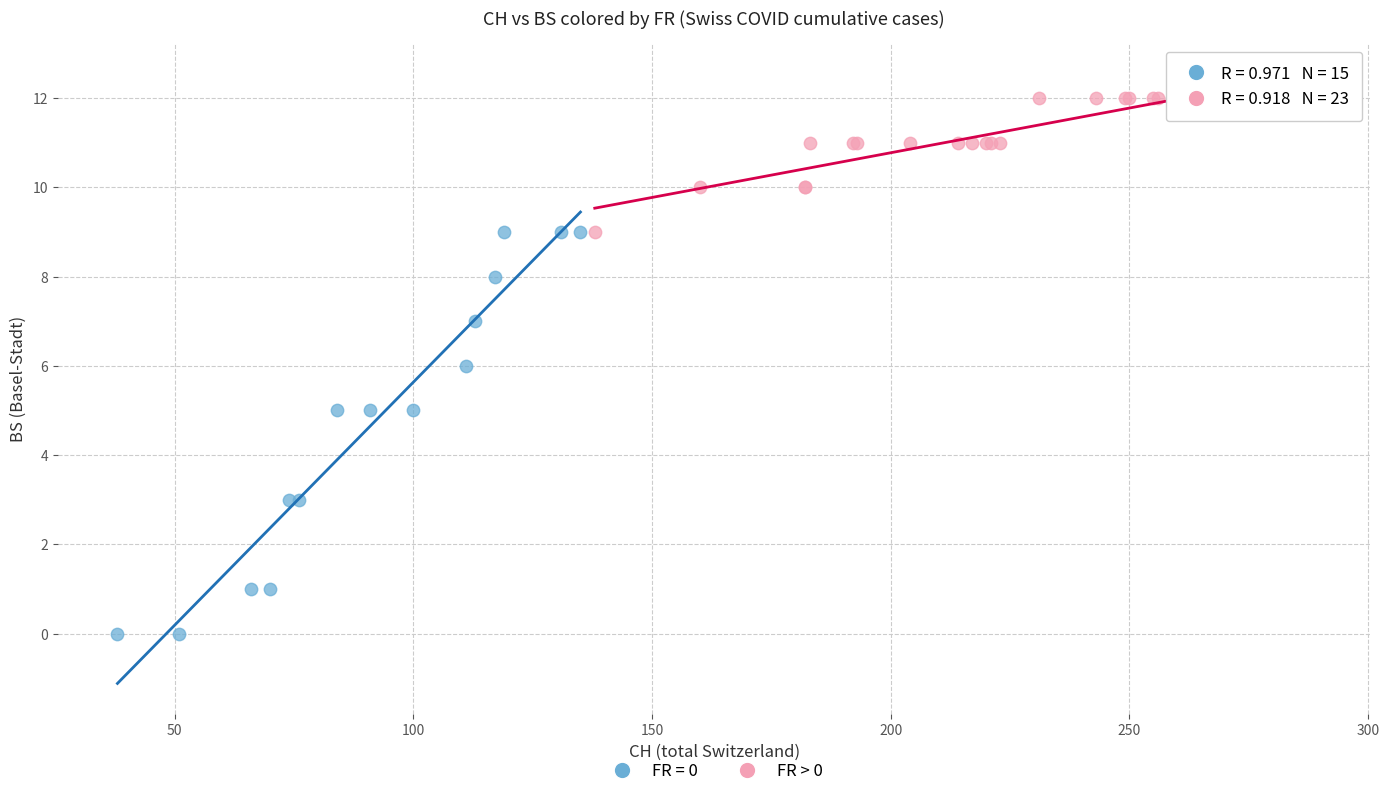

Which series reaches the minimum Y coordinate?

FR = 0